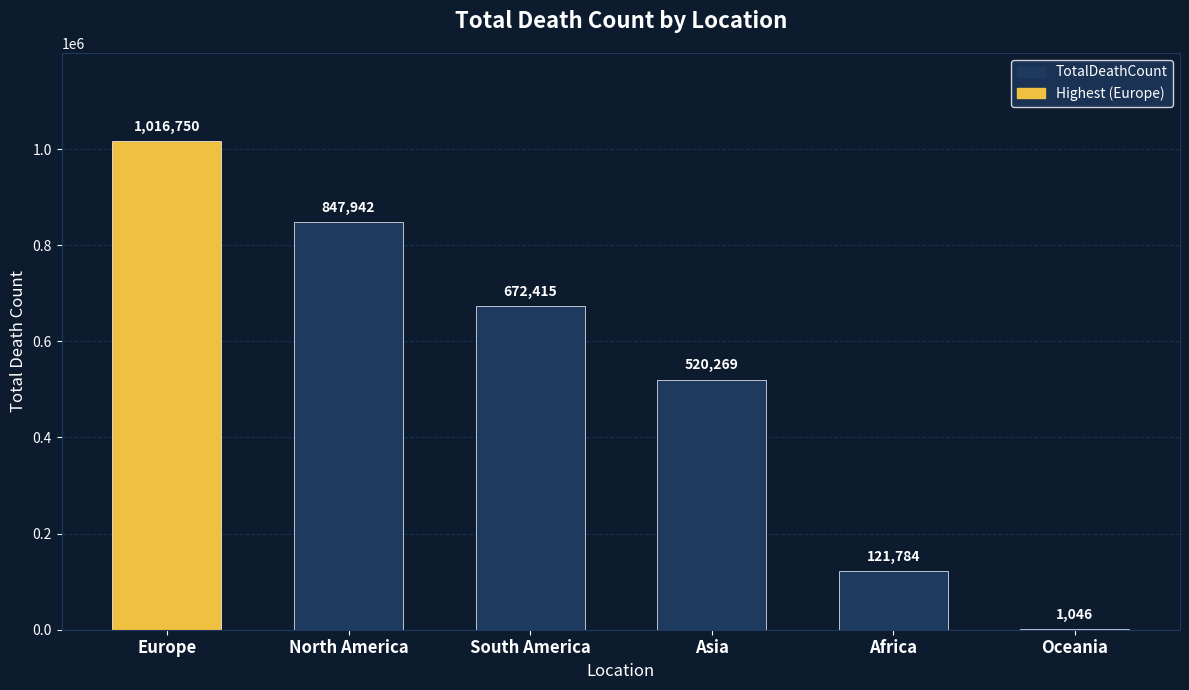

True or false: the data shows 1046 at Oceania.

True